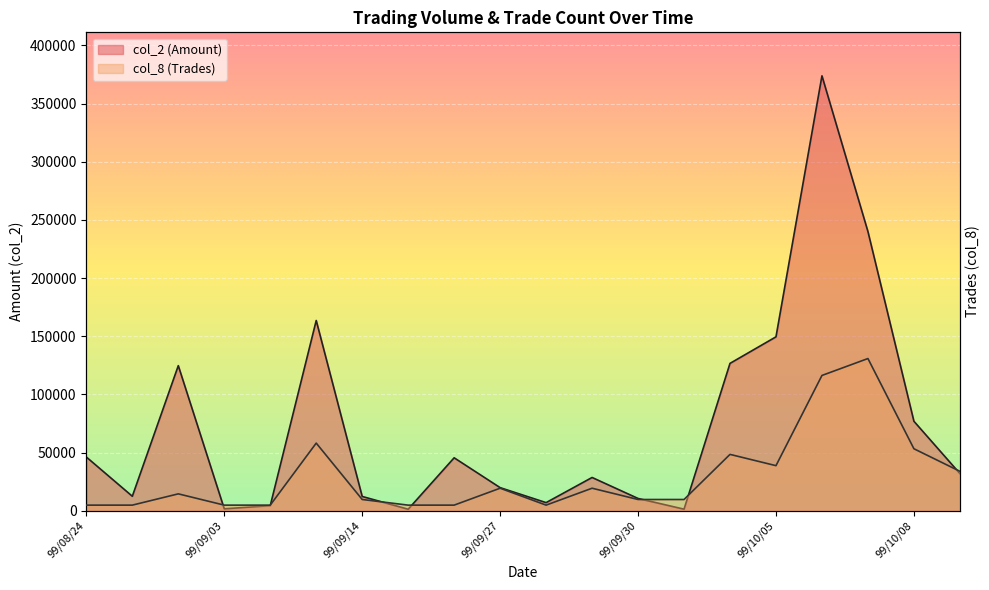

What is the difference between the col_2 (Amount) values at 99/08/30 and 99/08/27?

112270.0